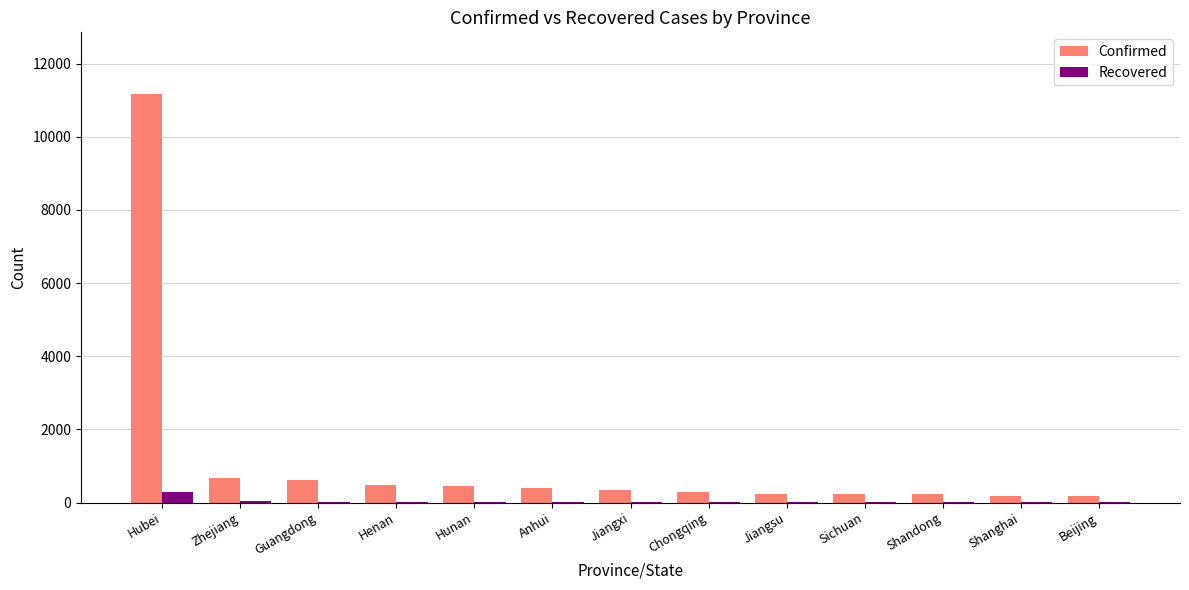

At which label does Confirmed reach its peak?

Hubei